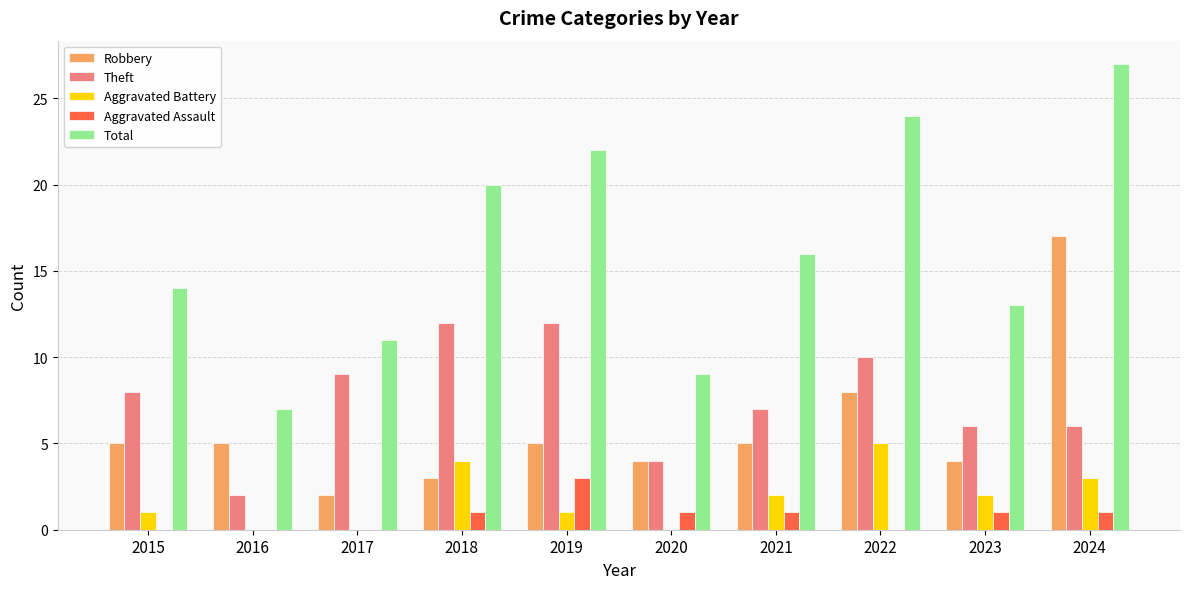

Count the number of categories in the chart.

10